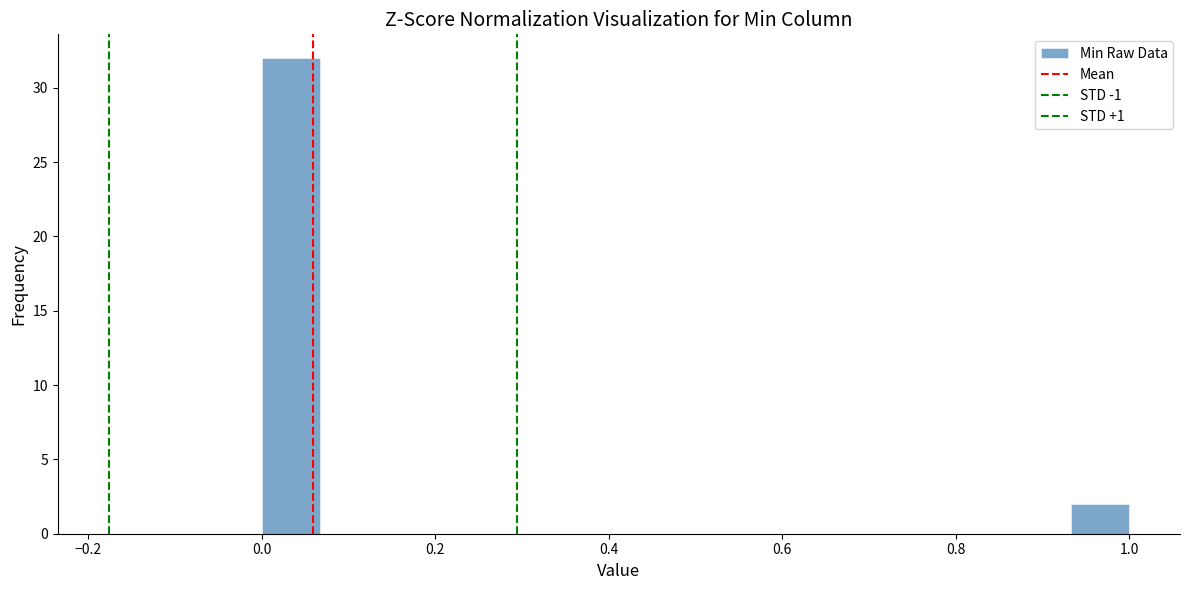

Read against the x-axis, roughly where is the centre of the tallest bar?

0.04